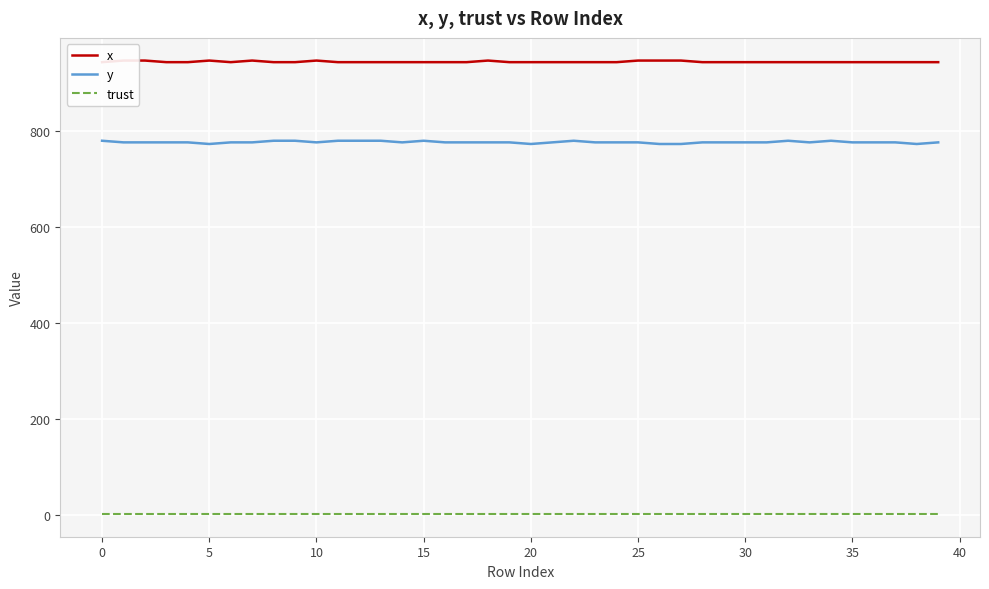

Which series has the largest total across all categories?

x